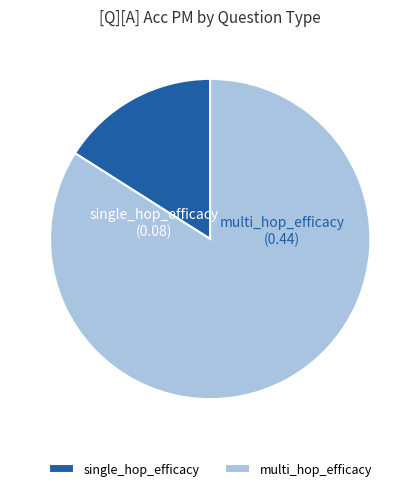

Rank the categories by value from lowest to highest.

single_hop_efficacy, multi_hop_efficacy